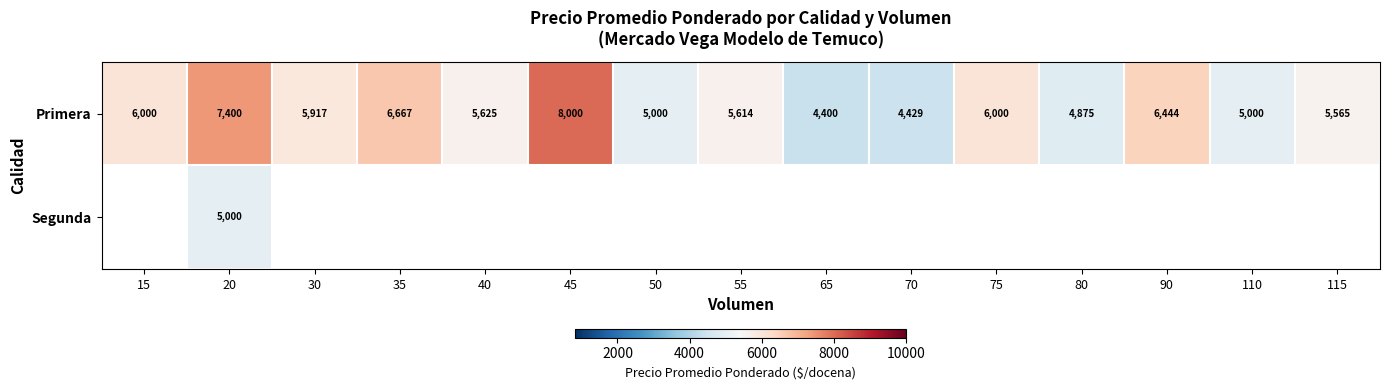

At which label does Primera reach its minimum?

65